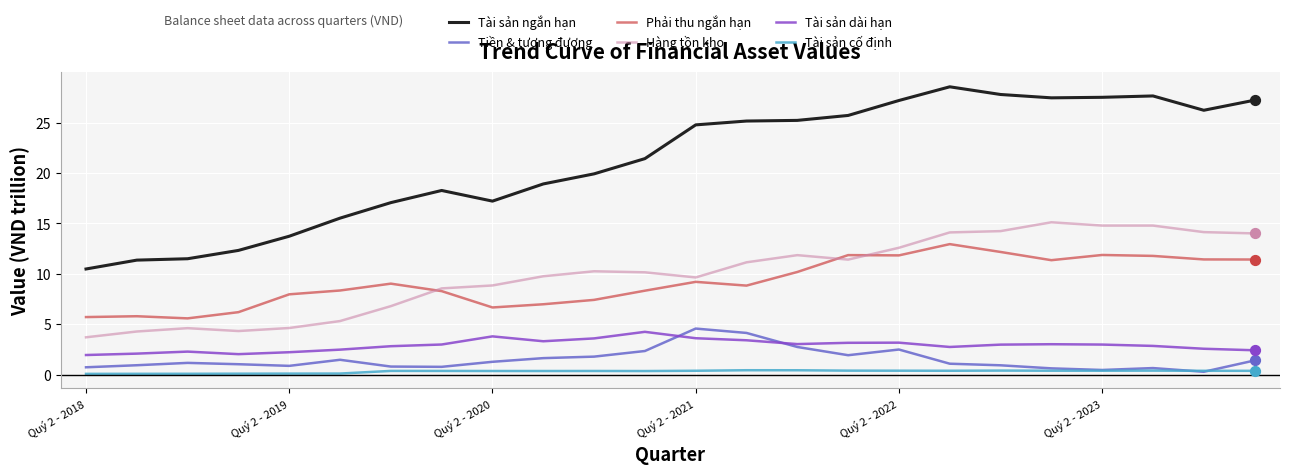

At how many categories does at least one series exceed 7?

24